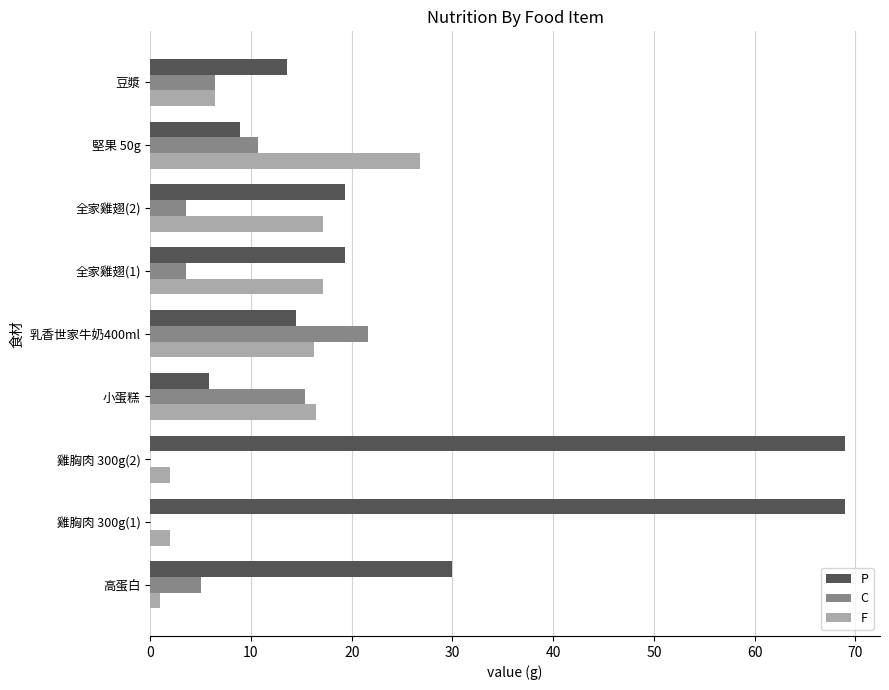

Which category has the highest value in the F series?

堅果 50g